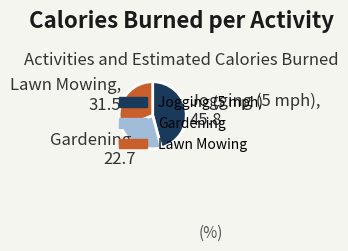

Is Jogging (5 mph) the majority of the pie?

No